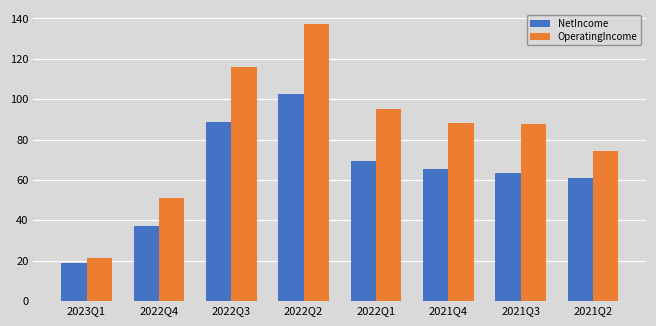

What position from the left is 2021Q3?

7